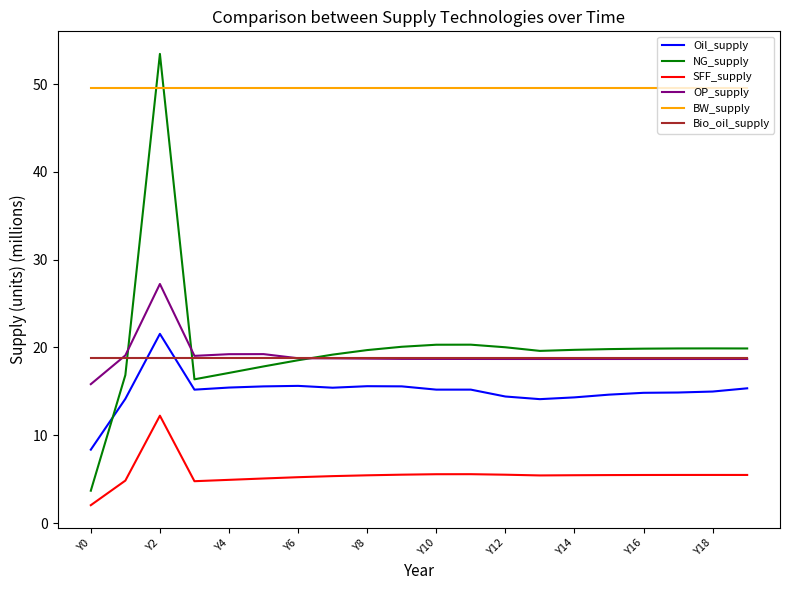

List the series in order of their peak value, lowest first.

SFF_supply, Bio_oil_supply, Oil_supply, OP_supply, BW_supply, NG_supply